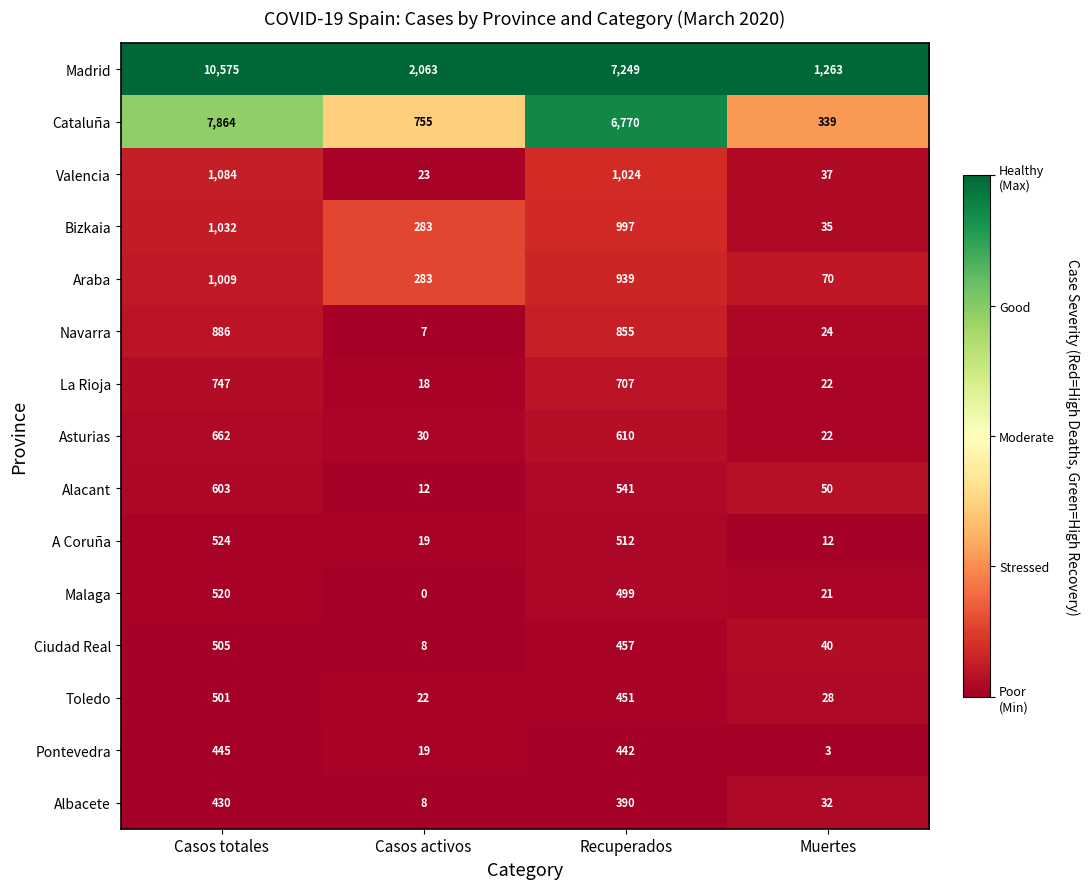

True or false: Toledo has a value of 22 at Casos activos.

True